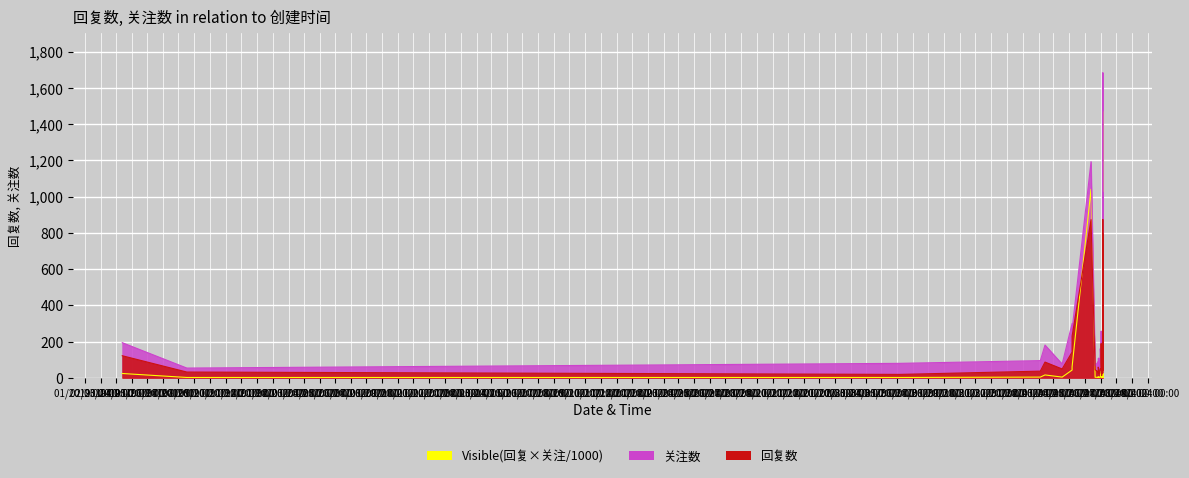

What is the difference between the maximum and second lowest values in the 关注数 series?

1658